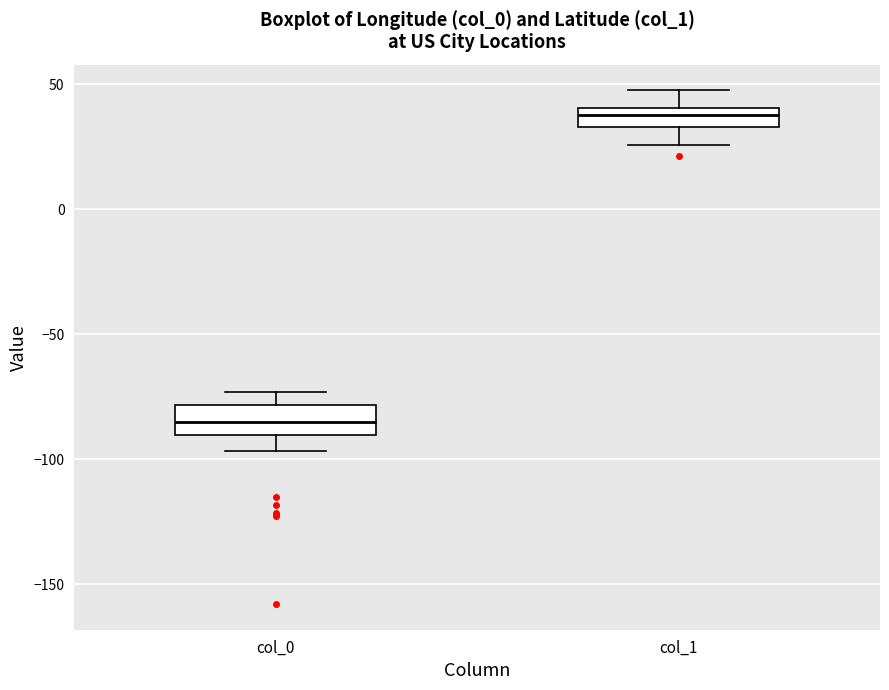

Which box's median line is the lowest?

col_0